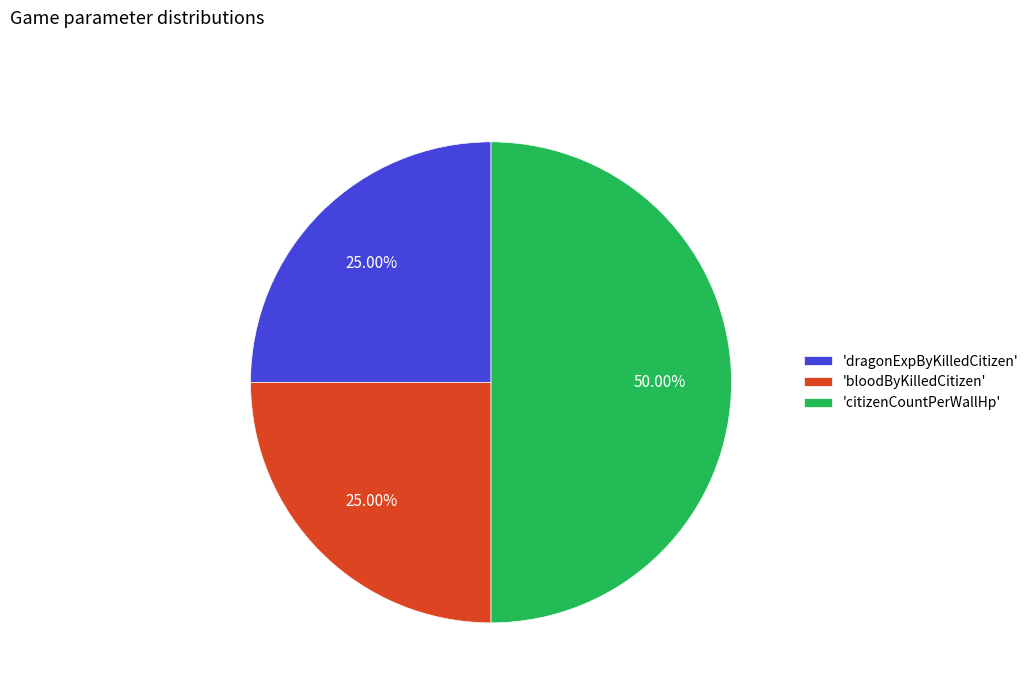

Which has a higher value, 'citizenCountPerWallHp' or 'dragonExpByKilledCitizen'?

'citizenCountPerWallHp'